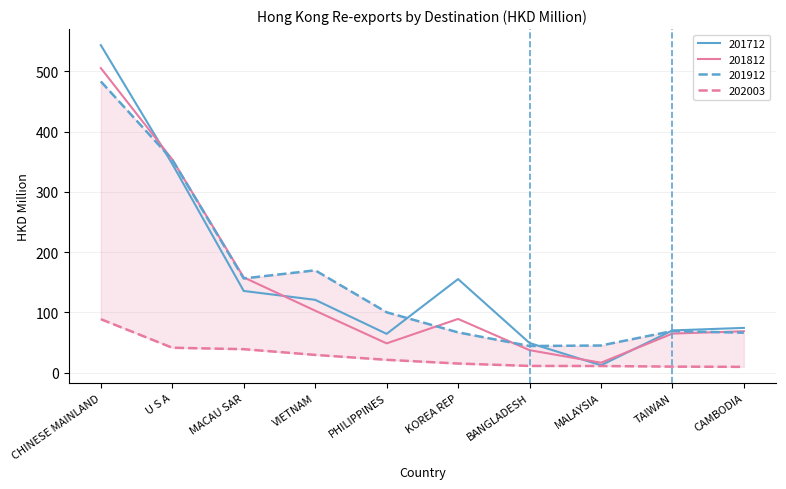

How many data points in 201812 are above 89?

5